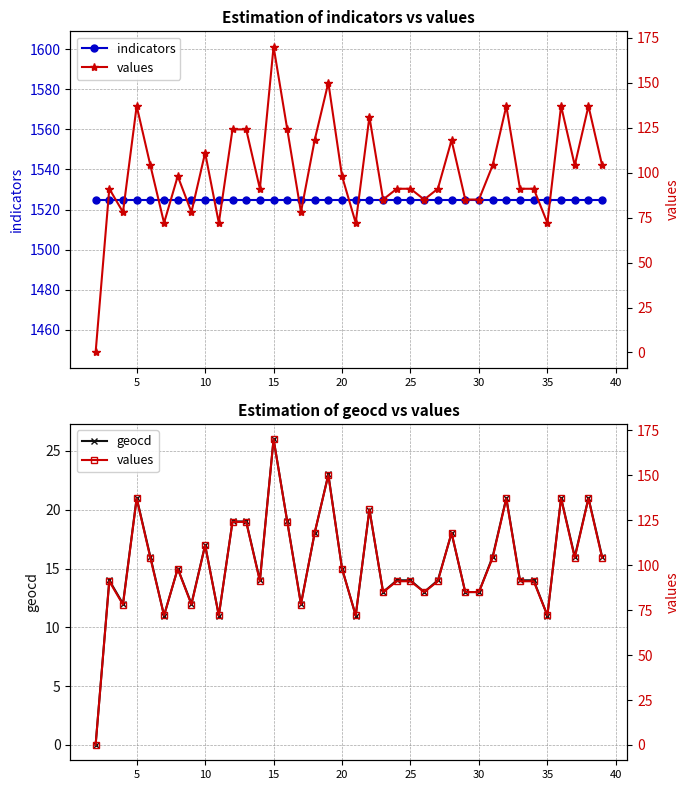

Which series has the largest total across all categories?

indicators